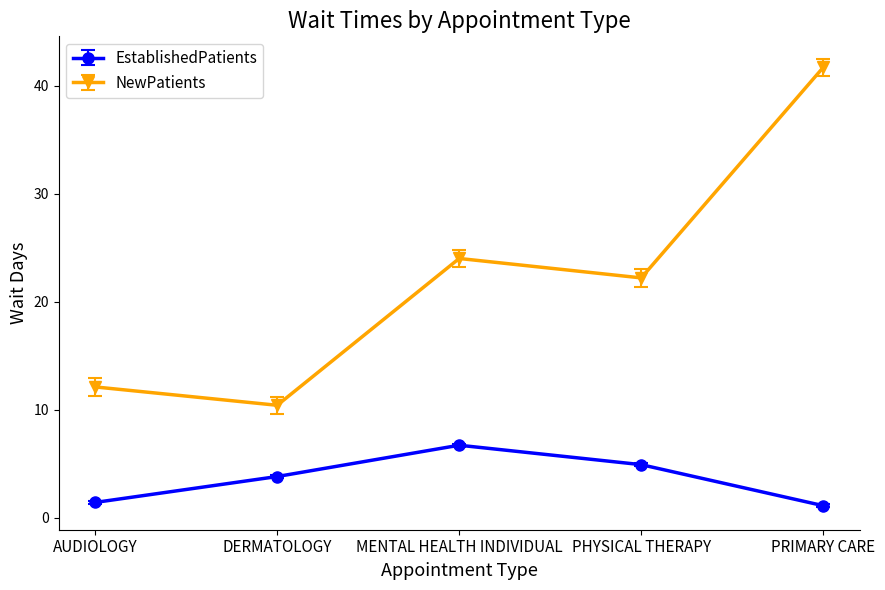

Does the chart have visible grid lines?

No